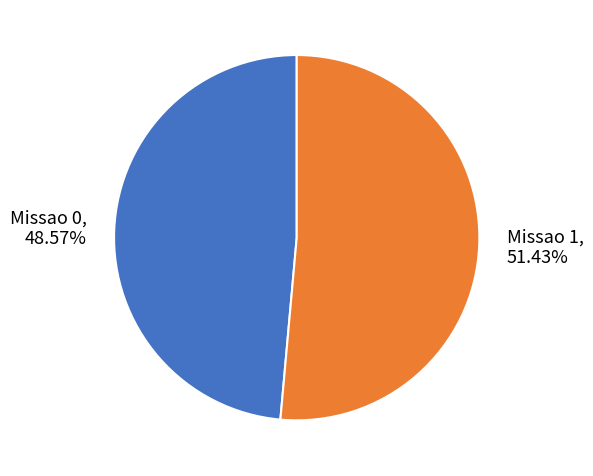

Combined, do Missao 1 and Missao 0 account for over 50%?

Yes